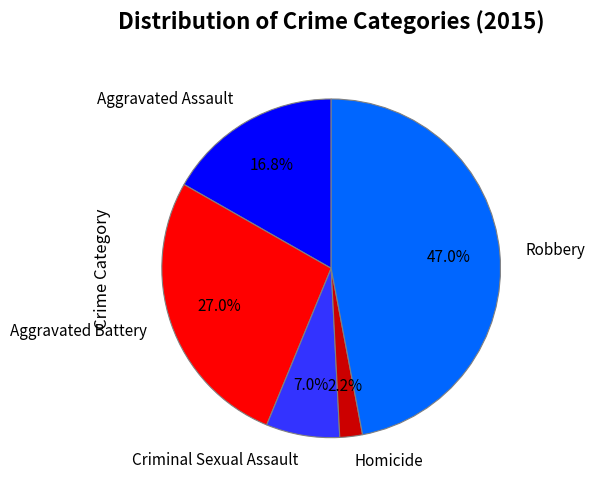

Count the number of slices in the pie.

5